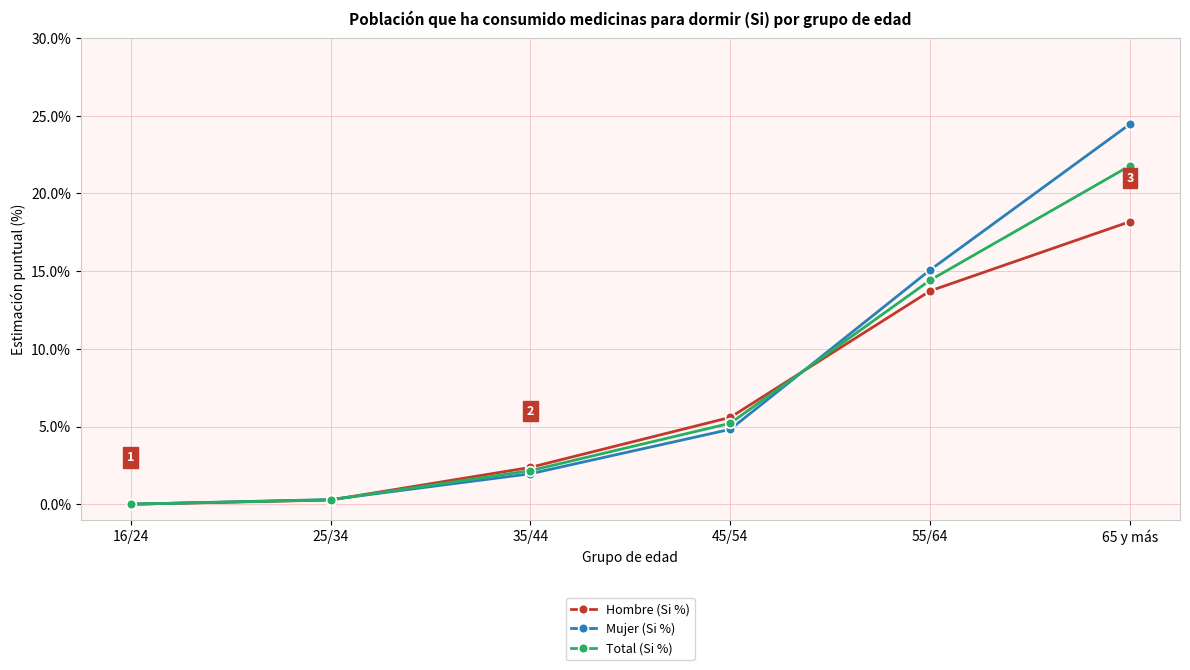

What is the label of the 6th point from the left?

65 y más